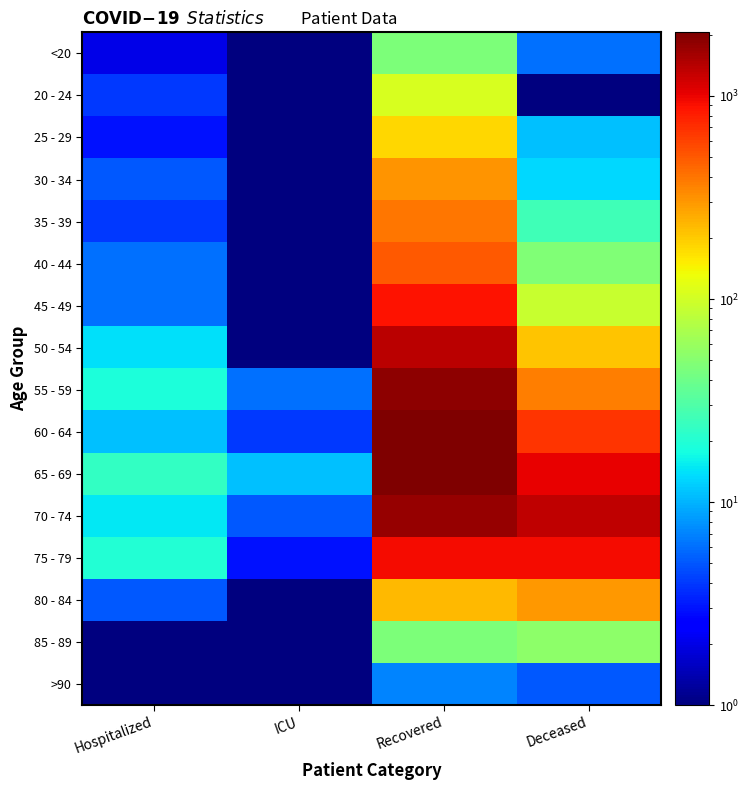

Reading left to right, extract all data points from this chart.

<20: Hospitalized=2.0	ICU=1.0	Recovered=46.0	Deceased=6.0
20 - 24: Hospitalized=4.0	ICU=0.1	Recovered=107.0	Deceased=0.1
25 - 29: Hospitalized=3.0	ICU=1.0	Recovered=182.0	Deceased=11.0
30 - 34: Hospitalized=5.0	ICU=0.1	Recovered=314.0	Deceased=13.0
35 - 39: Hospitalized=4.0	ICU=1.0	Recovered=397.0	Deceased=26.0
40 - 44: Hospitalized=6.0	ICU=0.1	Recovered=500.0	Deceased=48.0
45 - 49: Hospitalized=6.0	ICU=1.0	Recovered=887.0	Deceased=92.0
50 - 54: Hospitalized=14.0	ICU=1.0	Recovered=1396.0	Deceased=213.0
55 - 59: Hospitalized=19.0	ICU=6.0	Recovered=1879.0	Deceased=370.0
60 - 64: Hospitalized=11.0	ICU=4.0	Recovered=2058.0	Deceased=665.0
65 - 69: Hospitalized=23.0	ICU=11.0	Recovered=2010.0	Deceased=1007.0
70 - 74: Hospitalized=15.0	ICU=5.0	Recovered=1755.0	Deceased=1334.0
75 - 79: Hospitalized=20.0	ICU=3.0	Recovered=937.0	Deceased=942.0
80 - 84: Hospitalized=5.0	ICU=1.0	Recovered=227.0	Deceased=302.0
85 - 89: Hospitalized=0.1	ICU=0.1	Recovered=46.0	Deceased=53.0
>90: Hospitalized=0.1	ICU=0.1	Recovered=7.0	Deceased=5.0